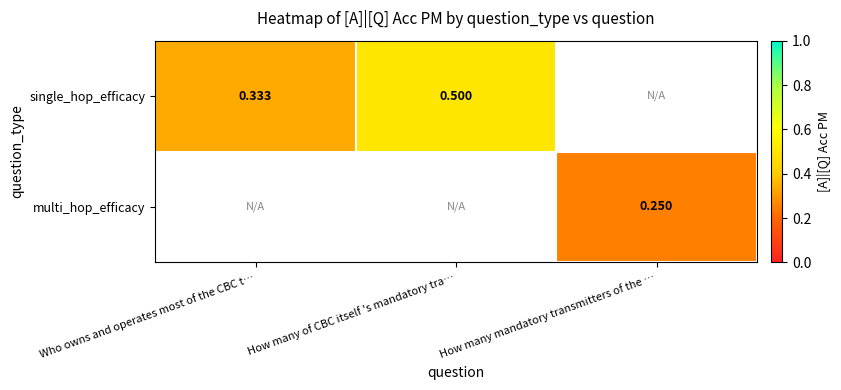

At how many categories does at least one series exceed 0?

3